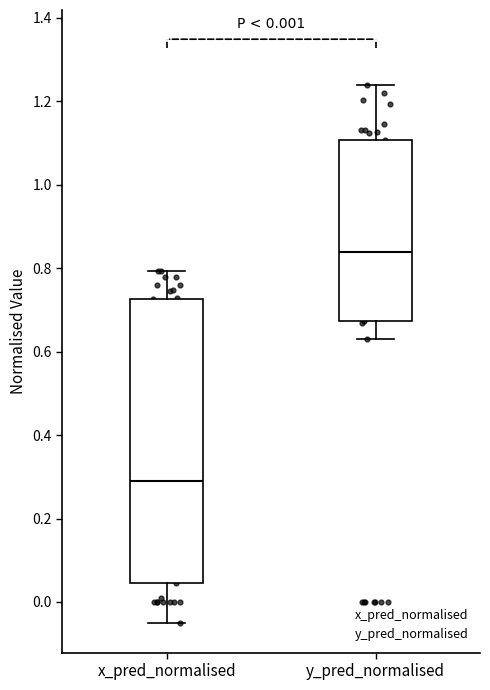

Reading left to right, transcribe this box plot: for each box, give where its median line is, the range the box spans, and where its two whiskers end, as read against the y-axis. The values are not printed on the chart, so give them approximately, as read against the axis.

x_pred_normalised: median 0.28, box 0.04 to 0.72, whiskers -0.06 to 0.80
y_pred_normalised: median 0.84, box 0.68 to 1.10, whiskers 0.64 to 1.24